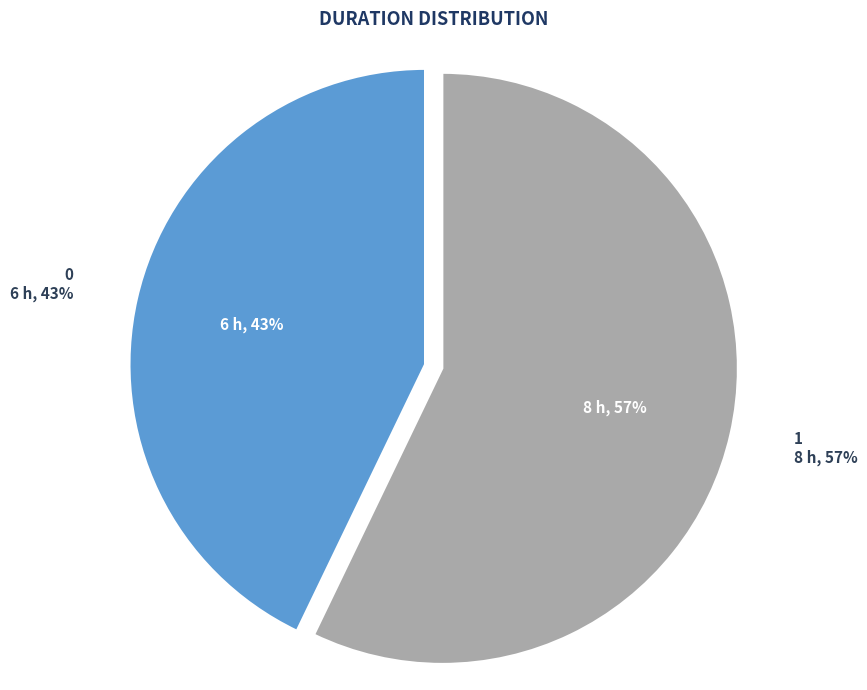

Count the number of slices in the pie.

2